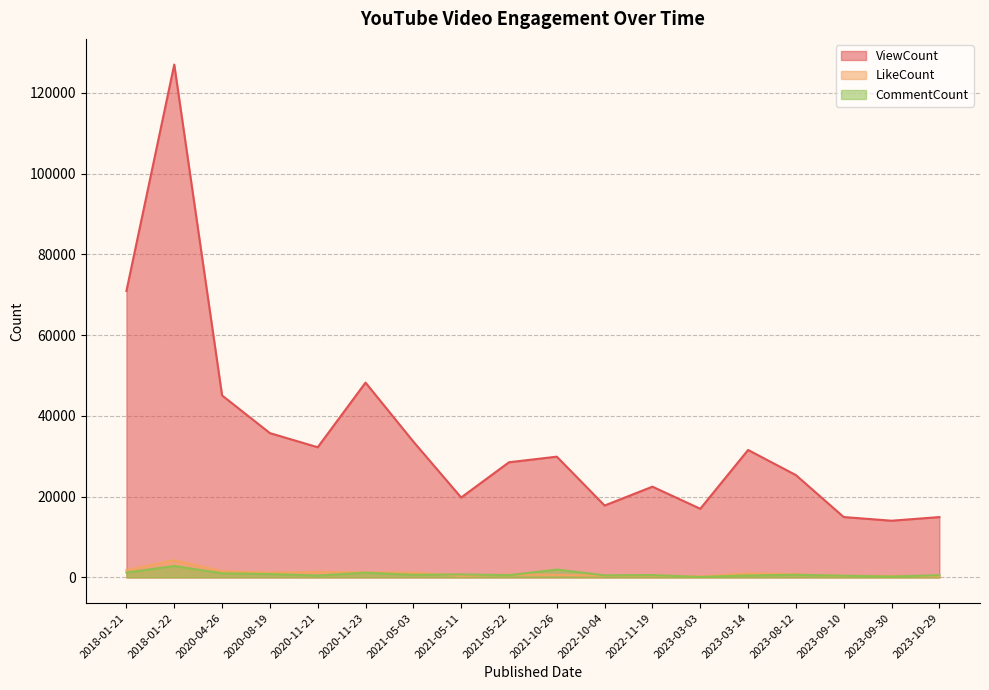

What is the difference between the ViewCount values at 2023-08-12 and 2018-01-22?

101696